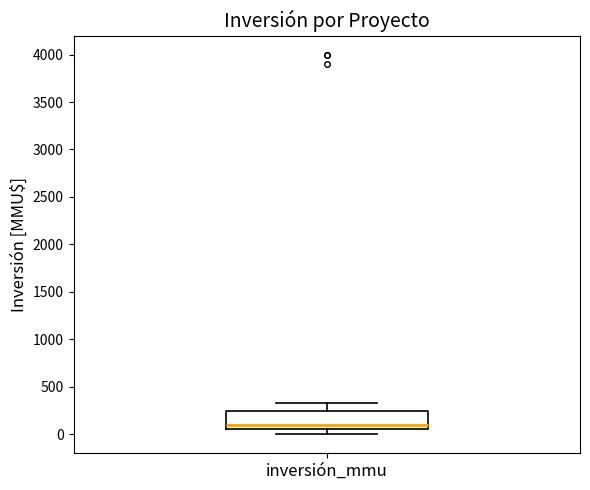

Where does the lower whisker of the box for inversión_mmu end on the y-axis? The values are not printed on the chart, so give them approximately, as read against the axis.

0